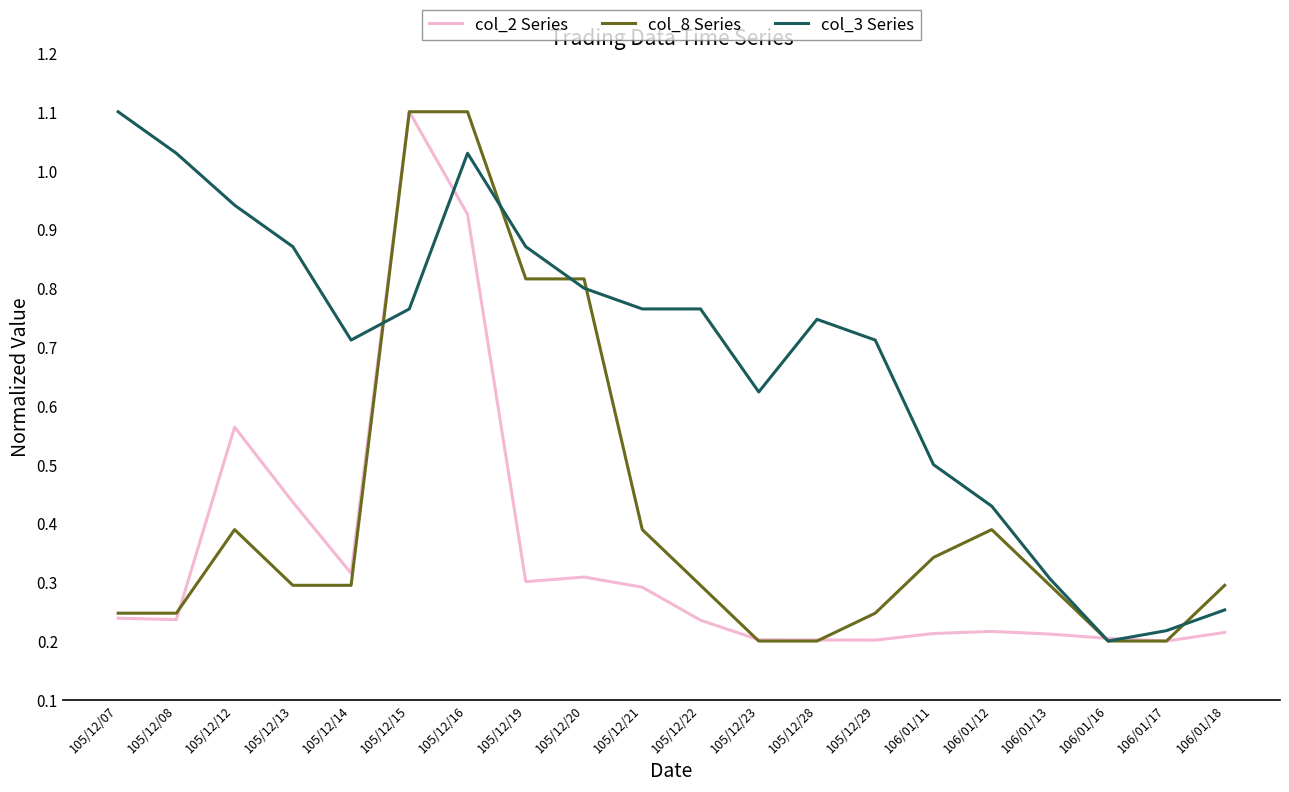

At how many categories does at least one series exceed 0?

20